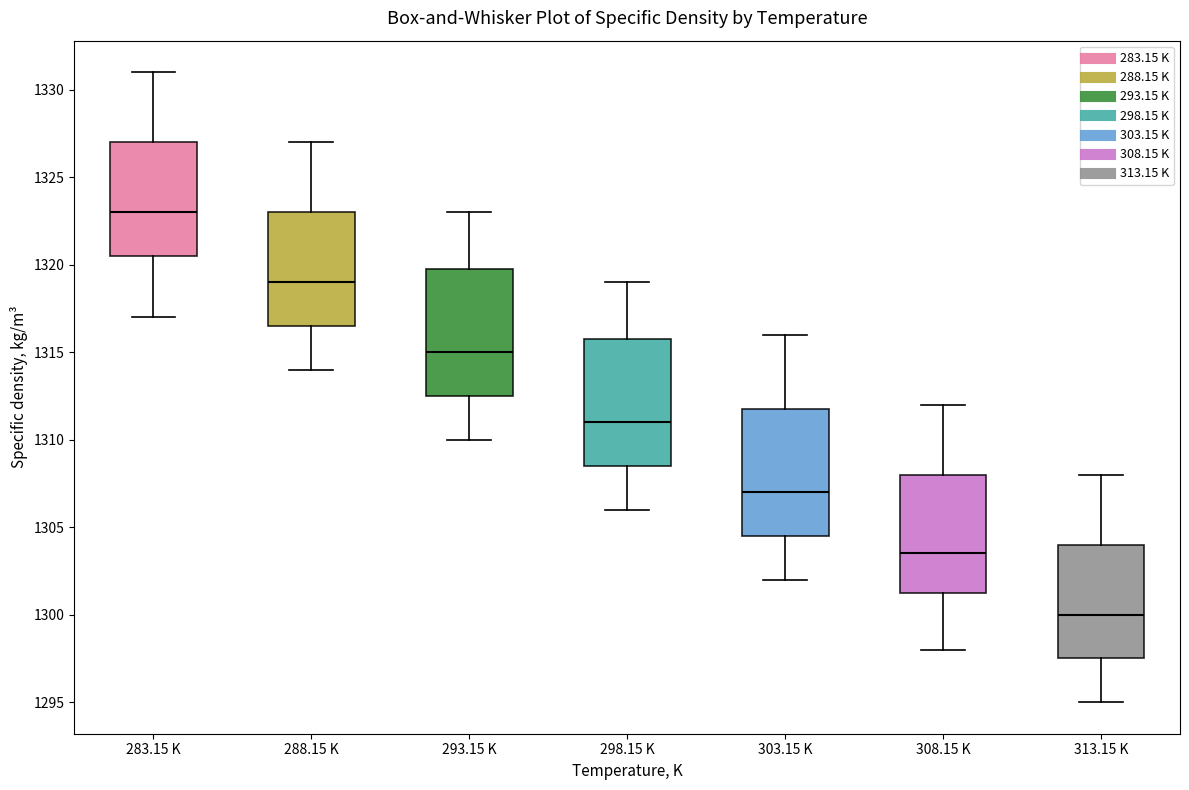

Which box has the highest median line?

283.15 K